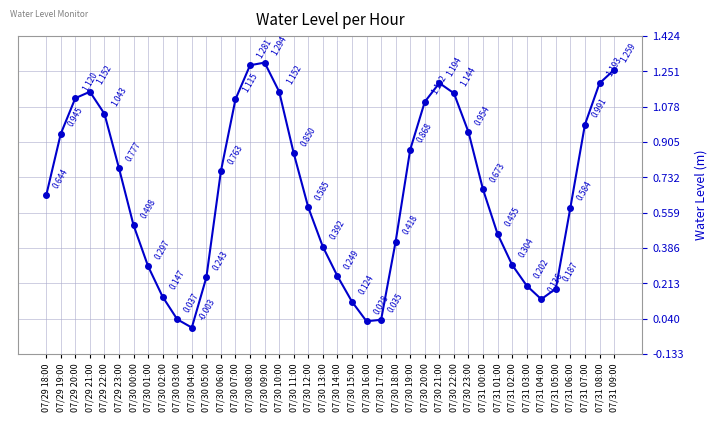

True or false: there are more than 0 points higher than both neighbors.

True